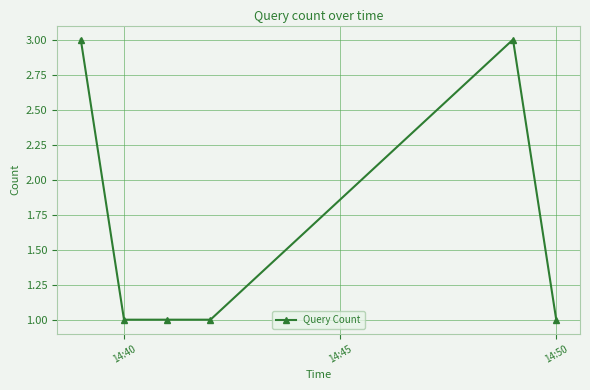

True or false: the data has more than 0 interior local peaks.

True